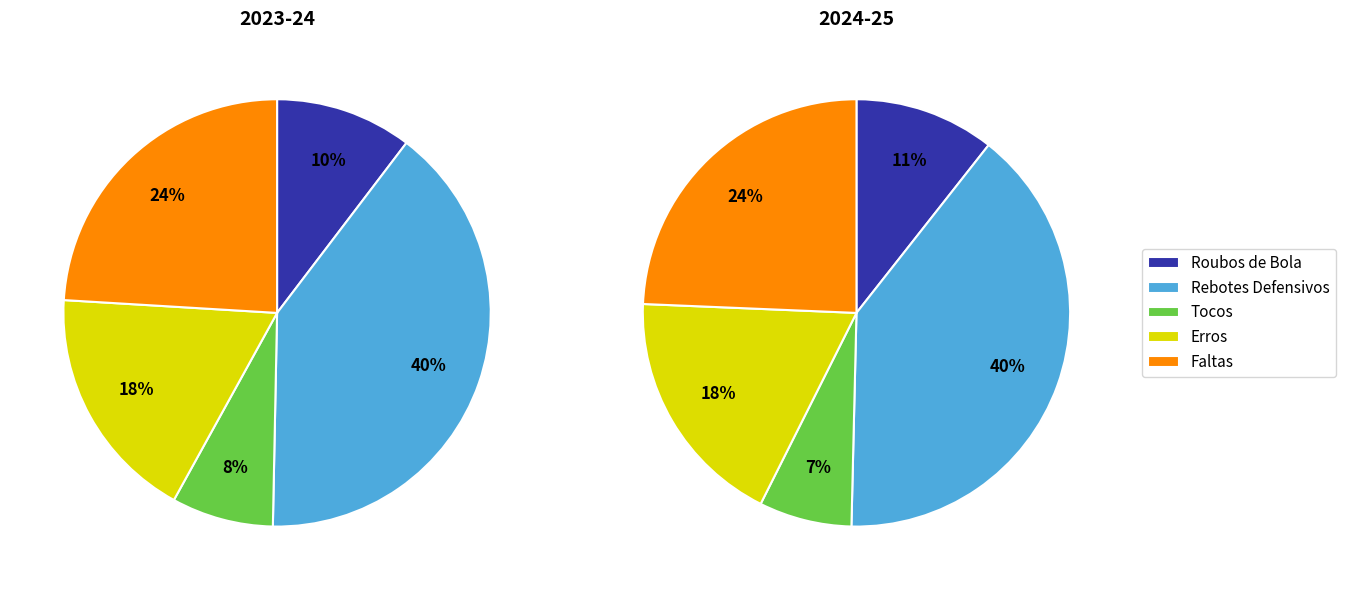

Is it true that Roubos de Bola is 1% of the pie?

False